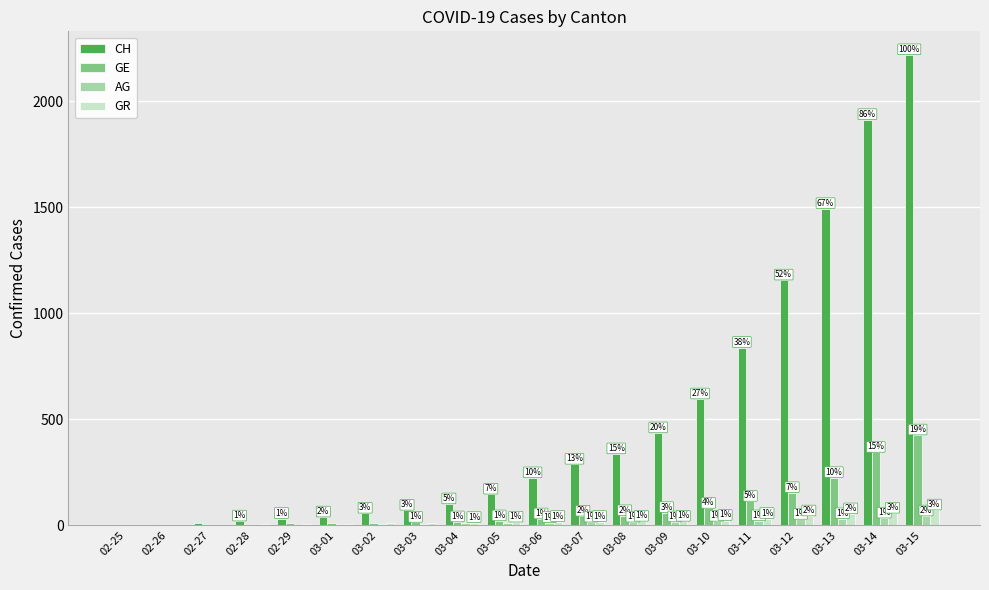

What are all the series names shown in the legend?

CH, GE, AG, GR